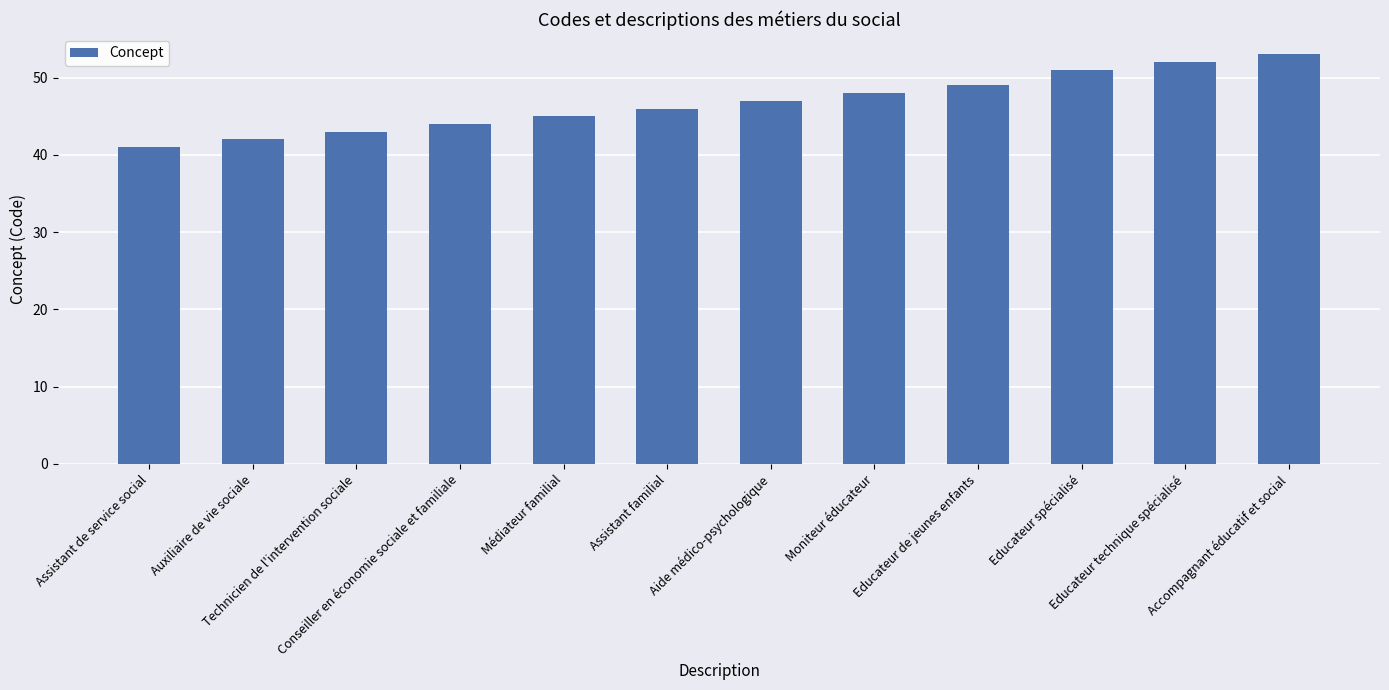

What is the value of the 1st bar from the left?

41